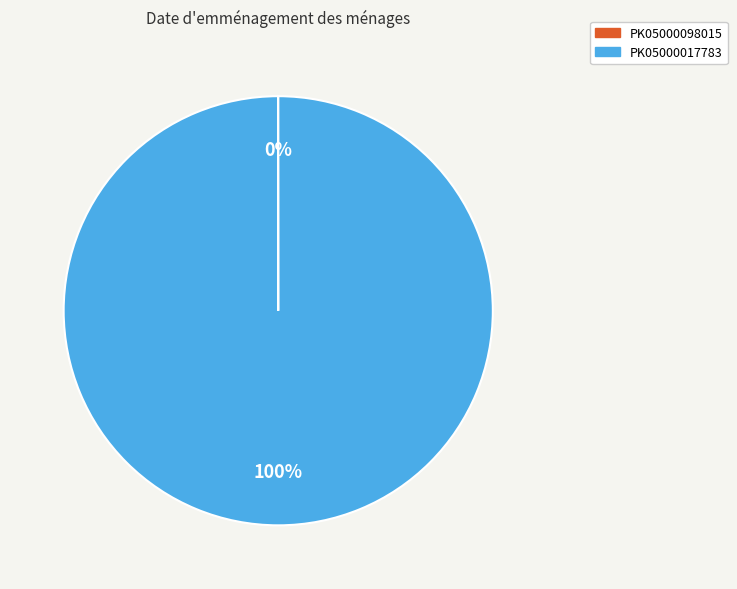

Is there any slice that represents more than half of the pie?

Yes